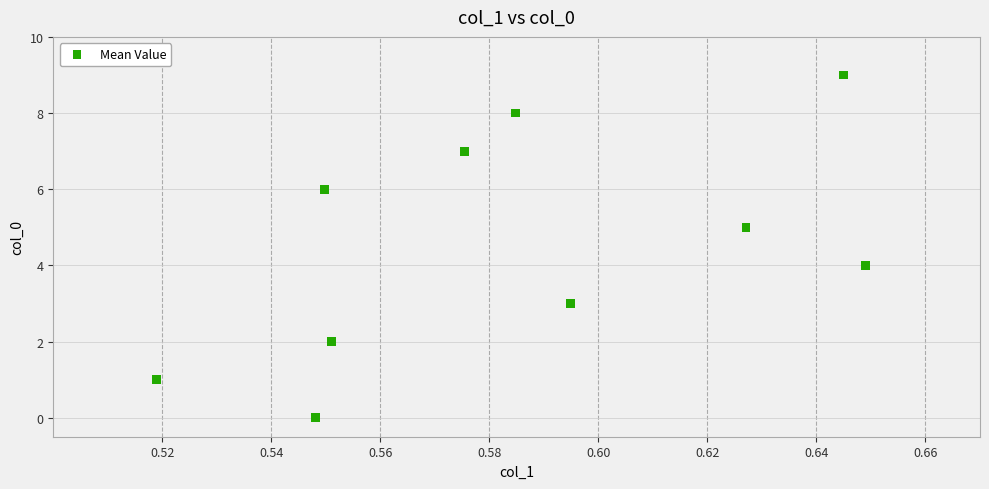

What is the range of Y values (max minus min)?

9